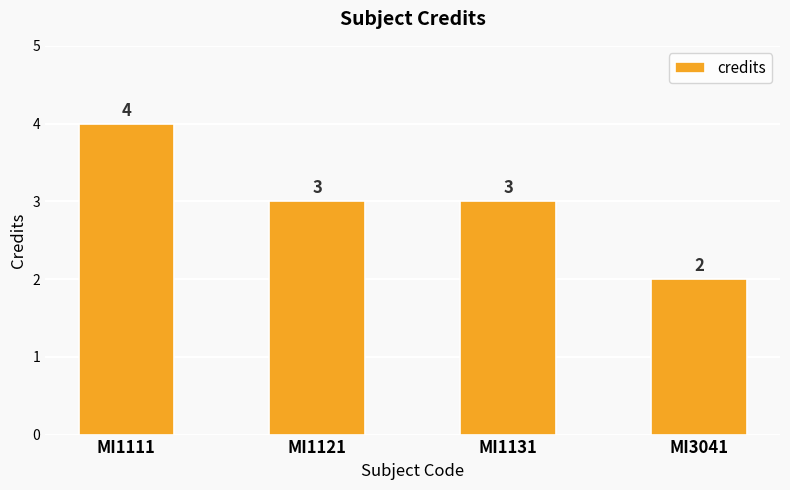

Read the value at MI1111.

4